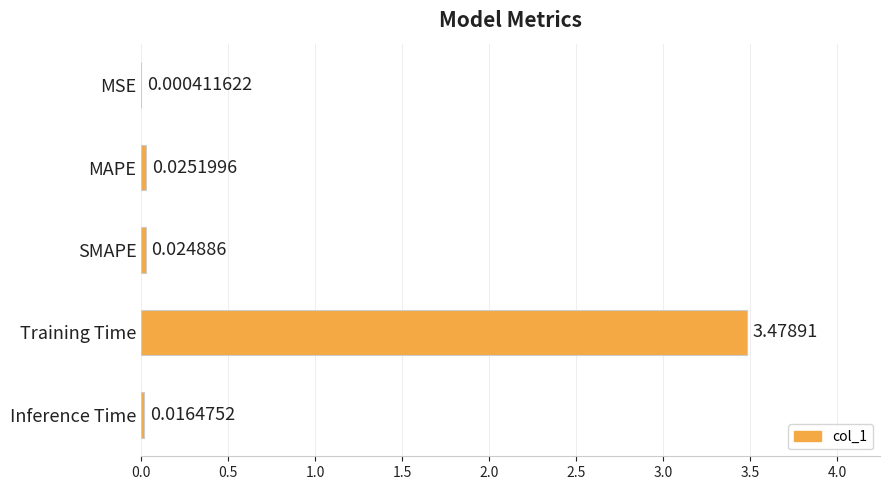

Which has a higher value, Training Time or MSE?

Training Time